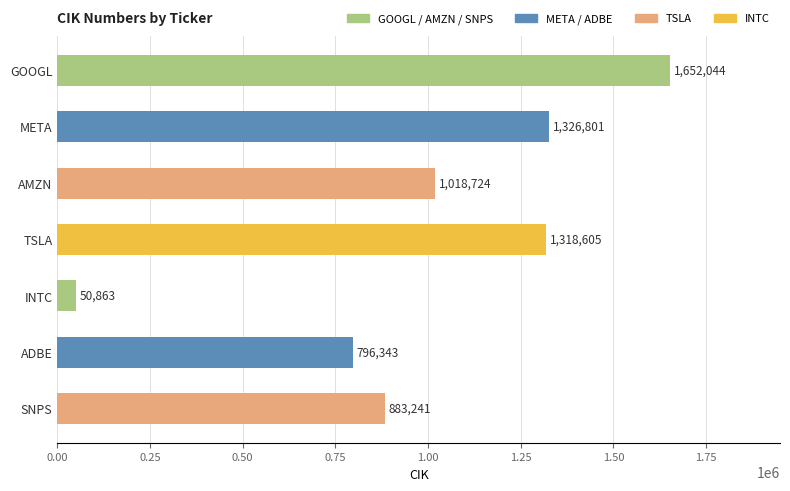

How many distinct data groups are displayed?

1